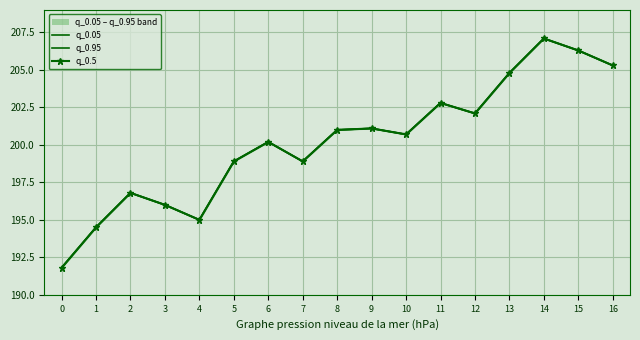

What is the difference between the maximum and minimum values in the q_0.05 series?

15.3